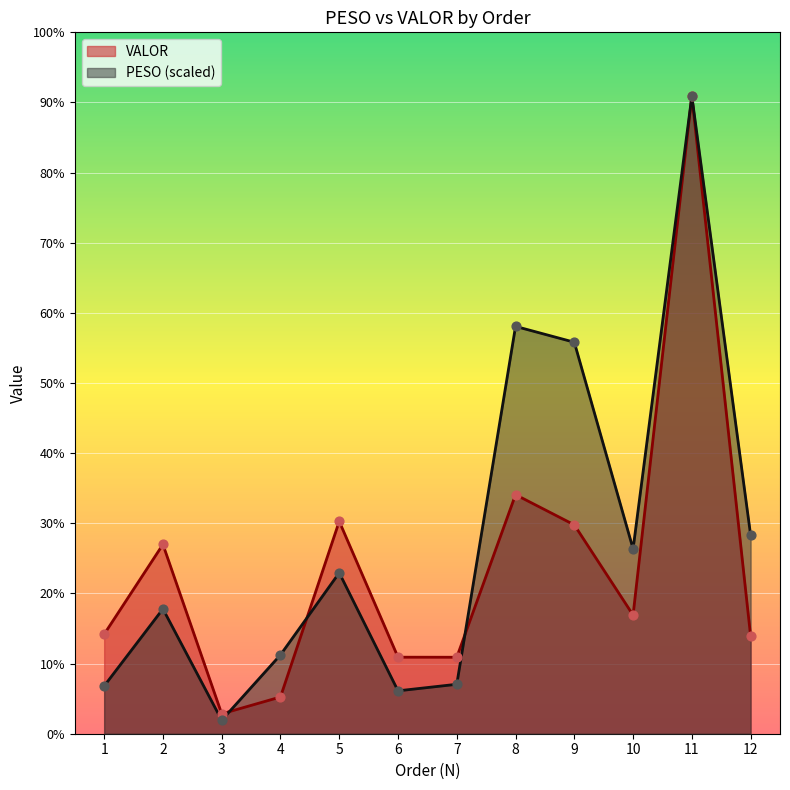

Which series reaches the maximum Y coordinate?

PESO